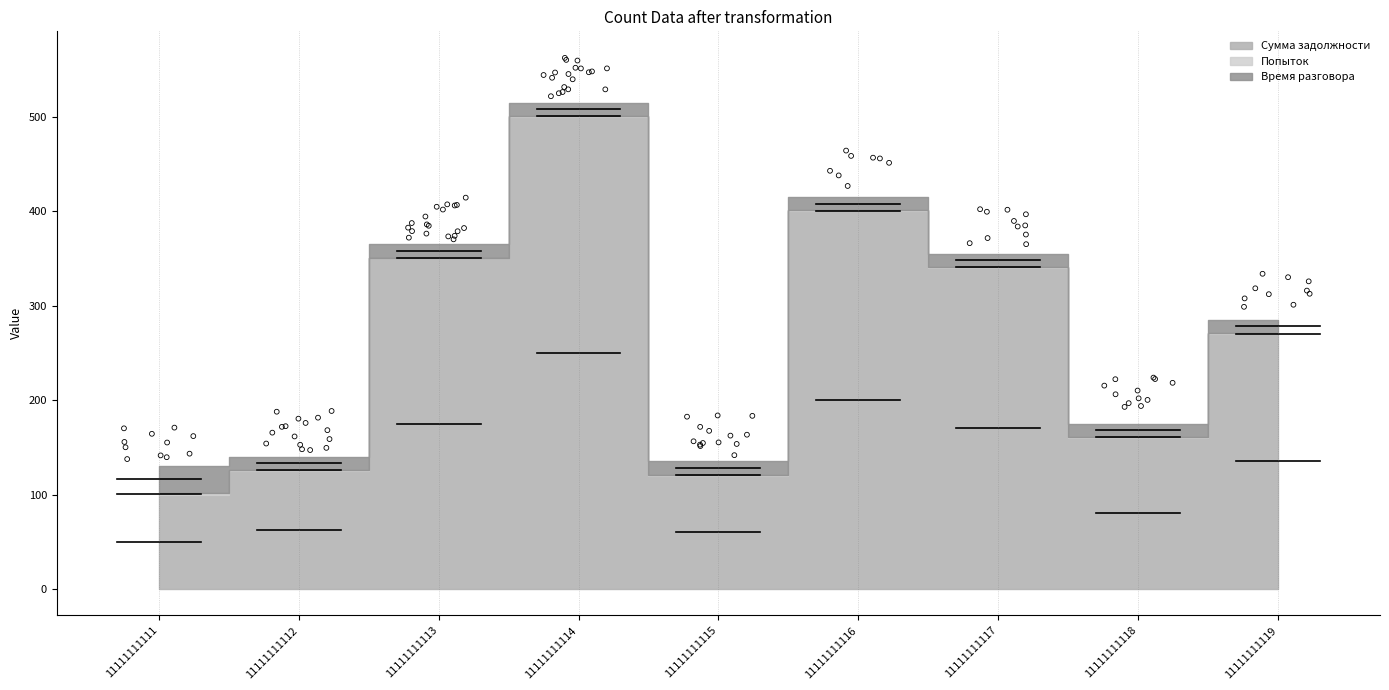

What are all the series names shown in the legend?

Сумма задолжности, Попыток, Время разговора